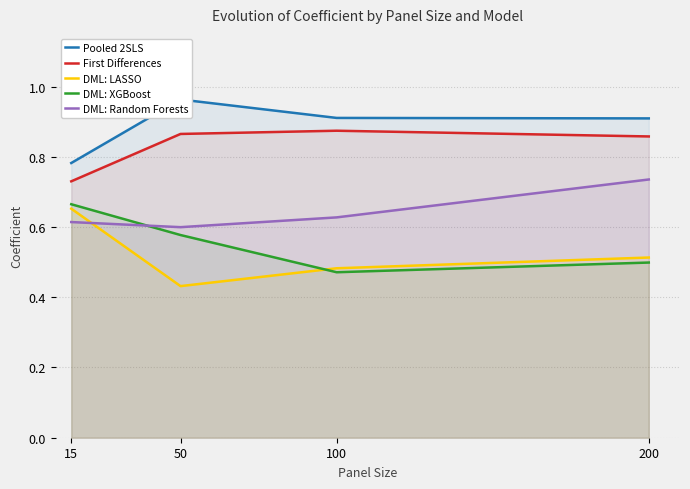

What is the sum of all DML: Random Forests values?

2.6